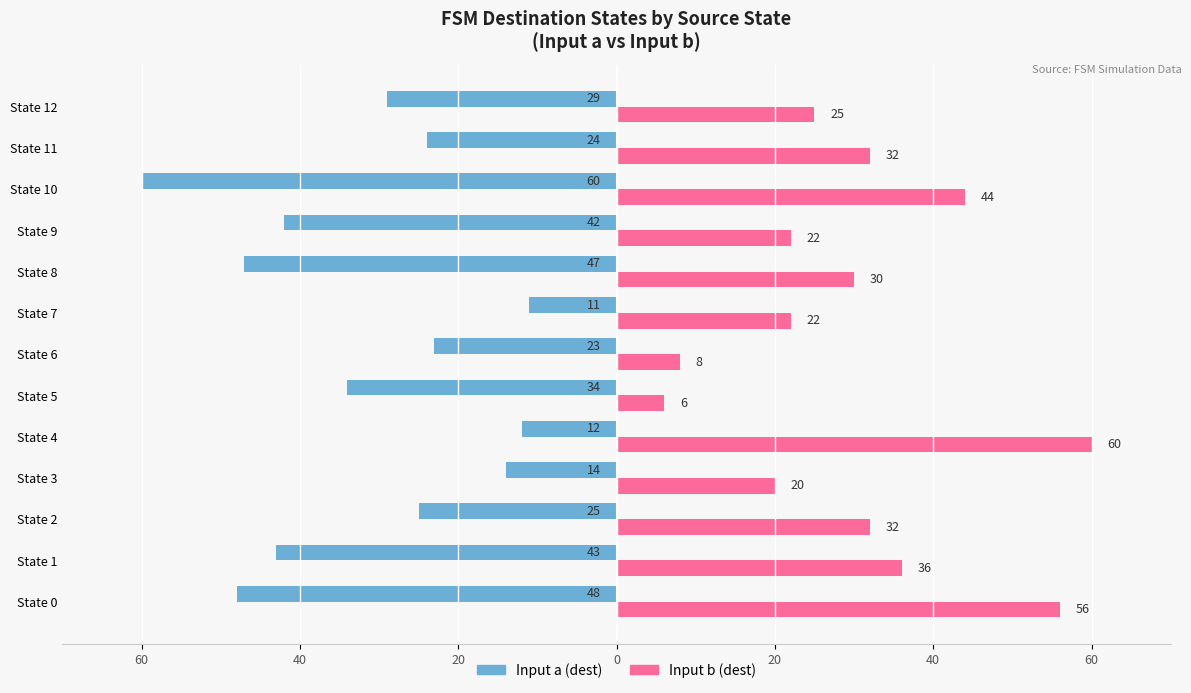

What are all the series names shown in the legend?

Input a (dest), Input b (dest)